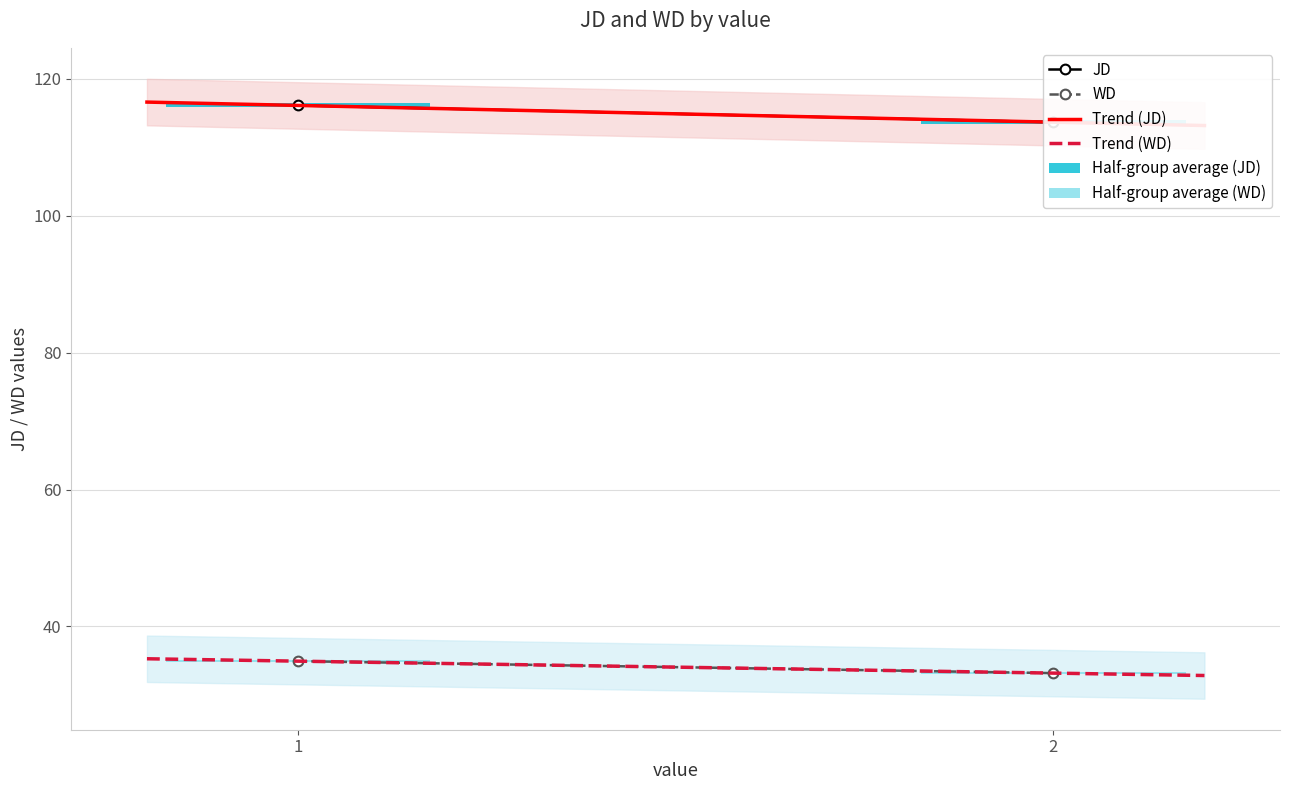

List the series in order of their overall mean, highest first.

JD, WD